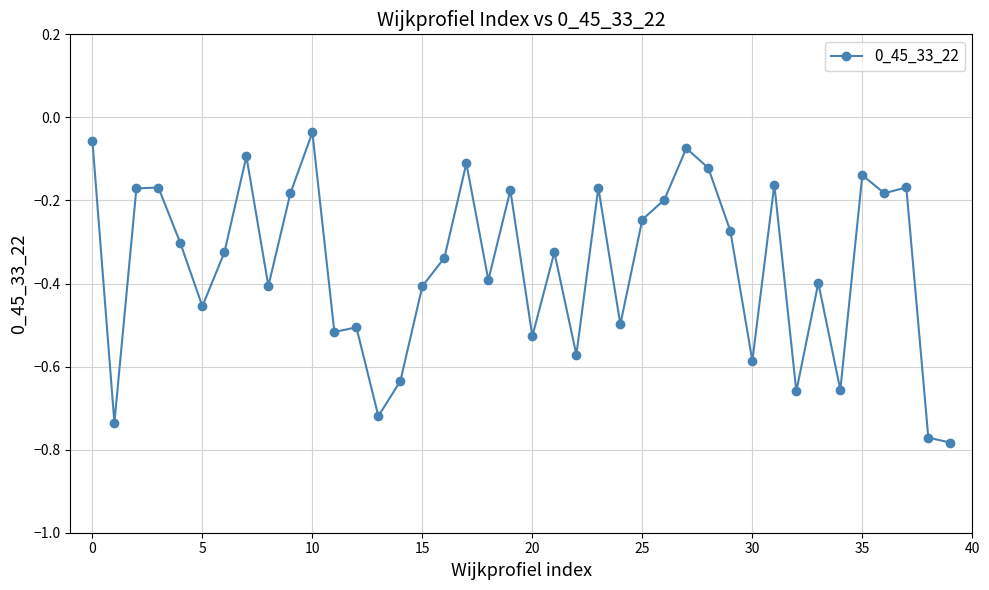

What is the average value?

-0.4